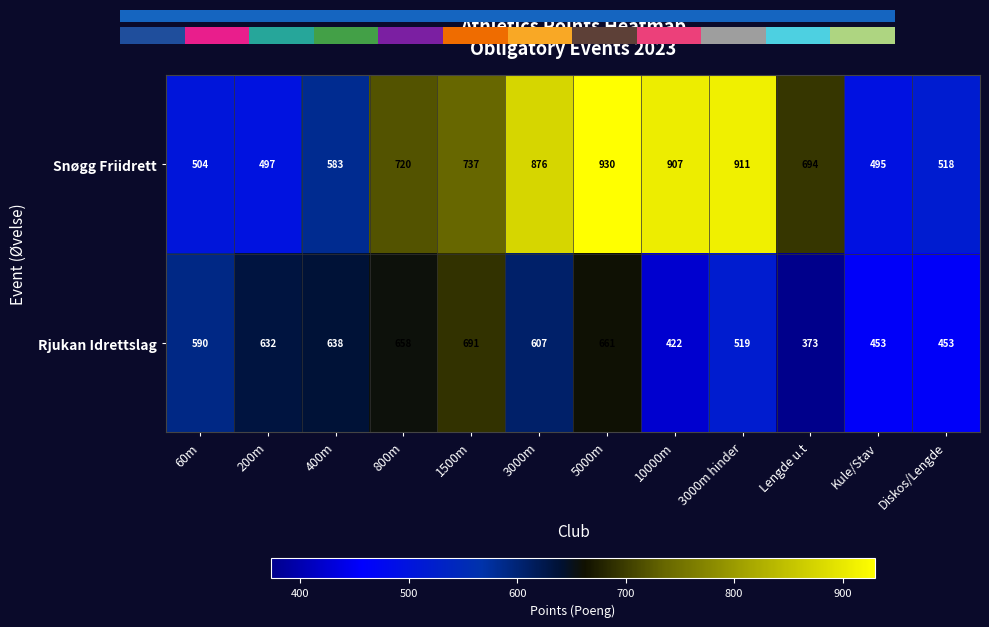

Read the Rjukan Idrettslag value at 5000m.

661